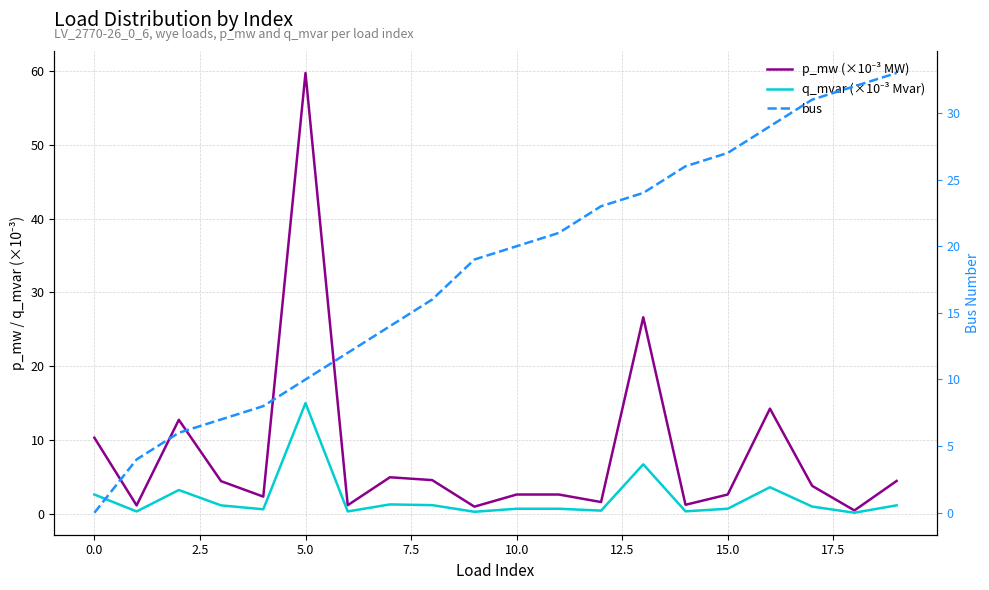

What is the maximum value for p_mw (×10⁻³ MW)?

59.8